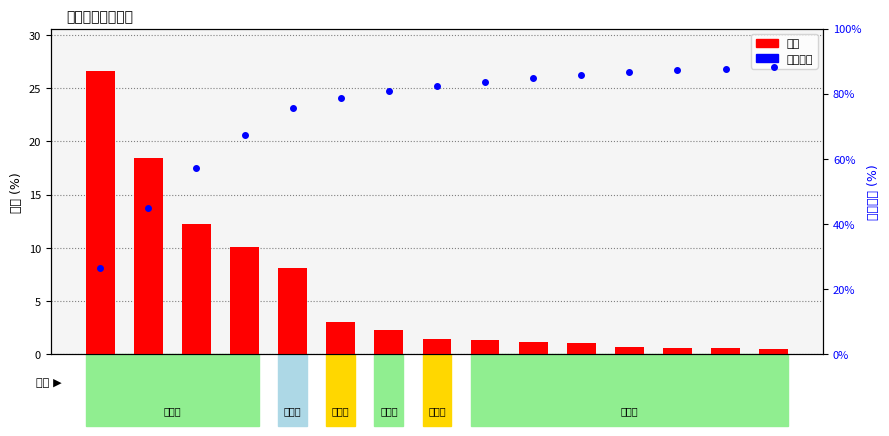

What is the label of the 4th bar from the left?

广元市